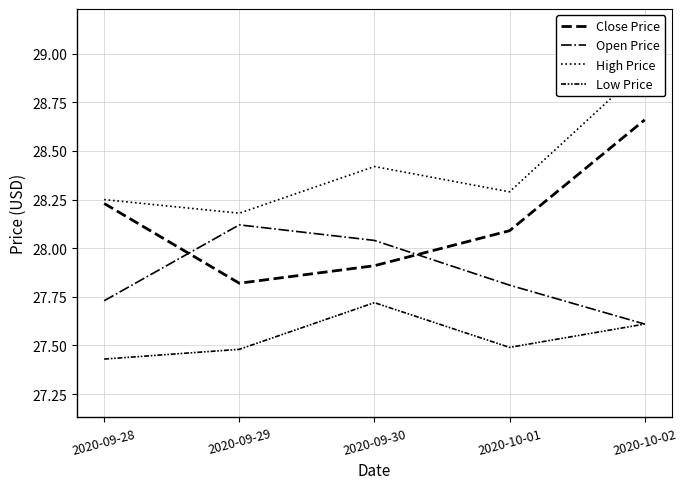

True or false: High Price has a value of 7.8 at 2020-10-01.

False